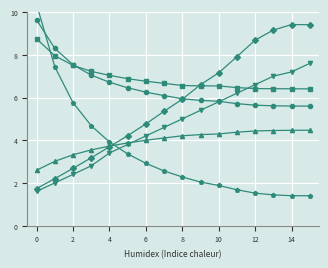

At which label is Tempo util [h] closest to 7?

4